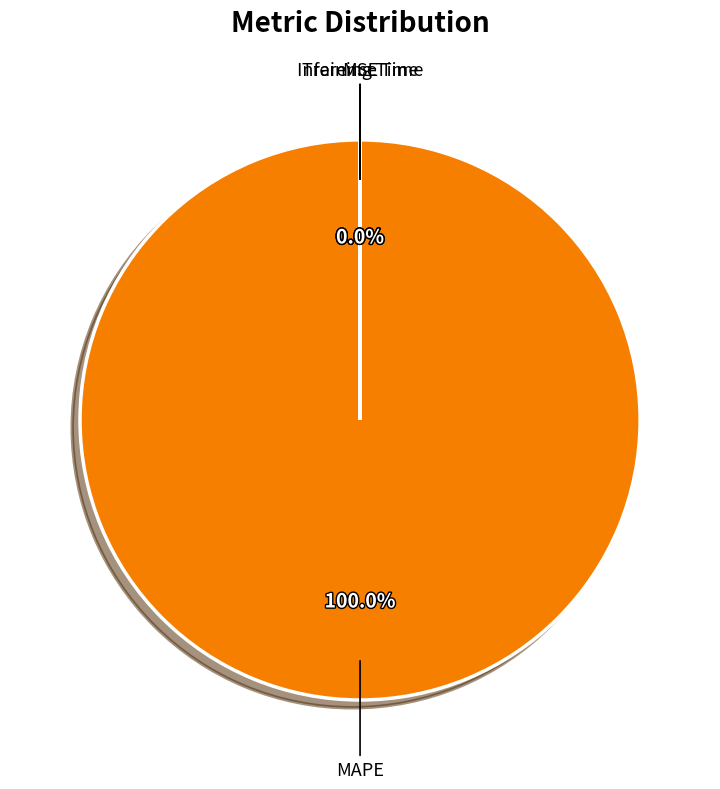

What percentage is the MAPE slice, to the nearest percent?

100%